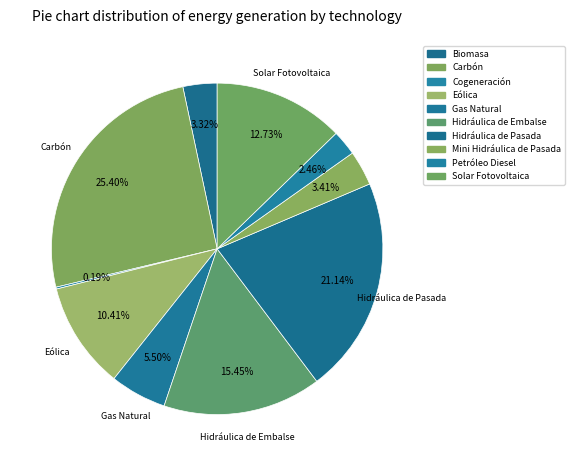

Does Biomasa account for over 50% of the chart?

No